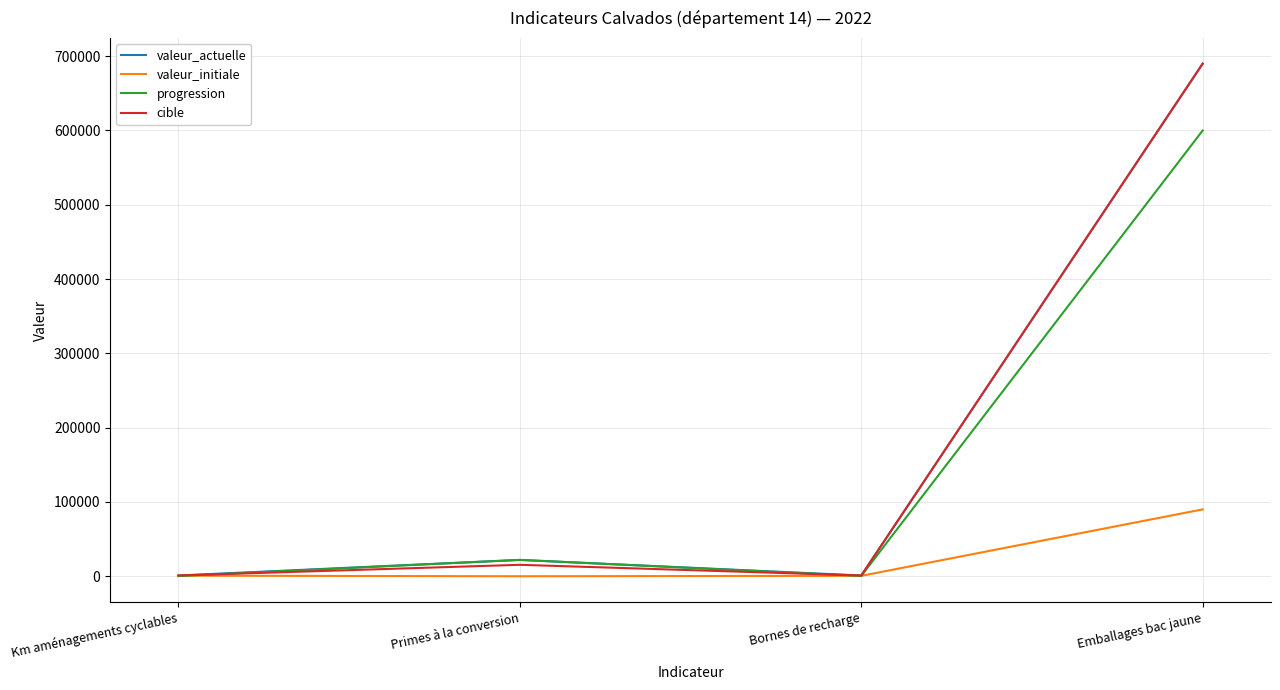

Which label corresponds to the largest value in the chart?

Emballages bac jaune